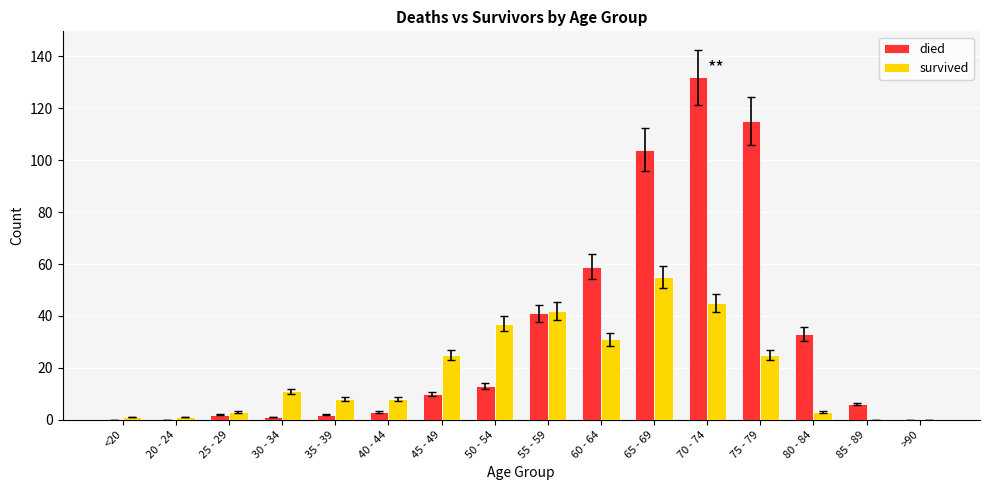

What is the total value across all series at 25 - 29?

5